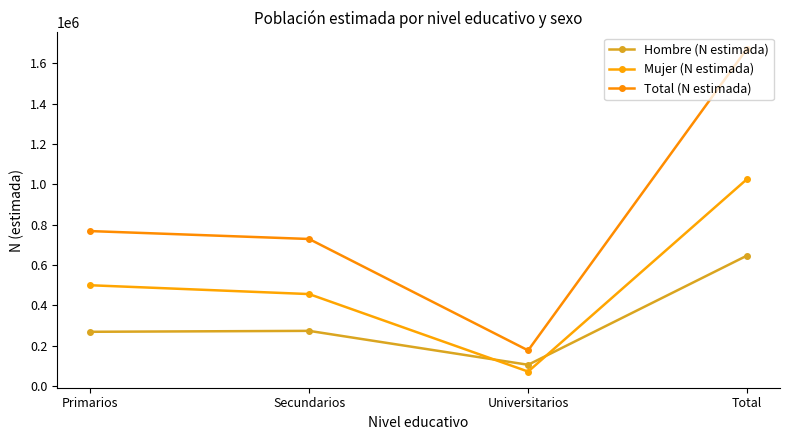

What is the value of the Mujer (N estimada) point at the 4th from the left?

1026653